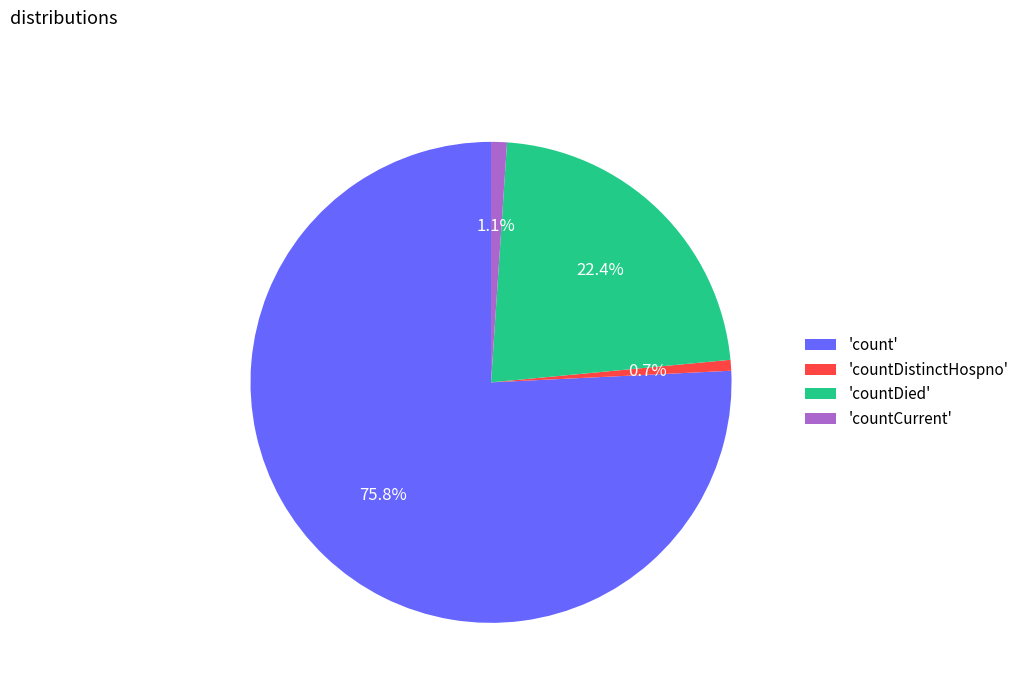

Is there a majority slice in this chart?

Yes